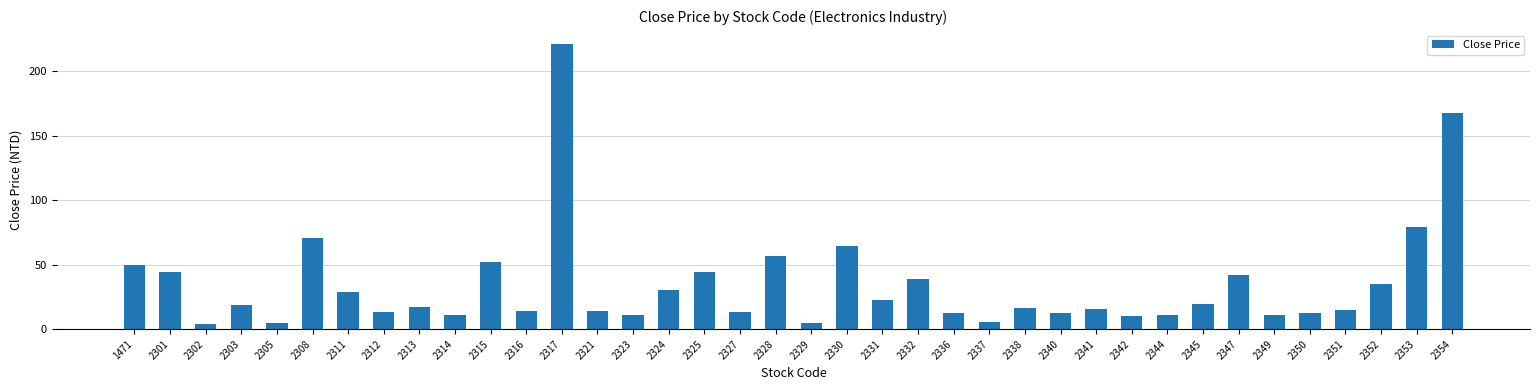

Count the number of data series in this chart.

1